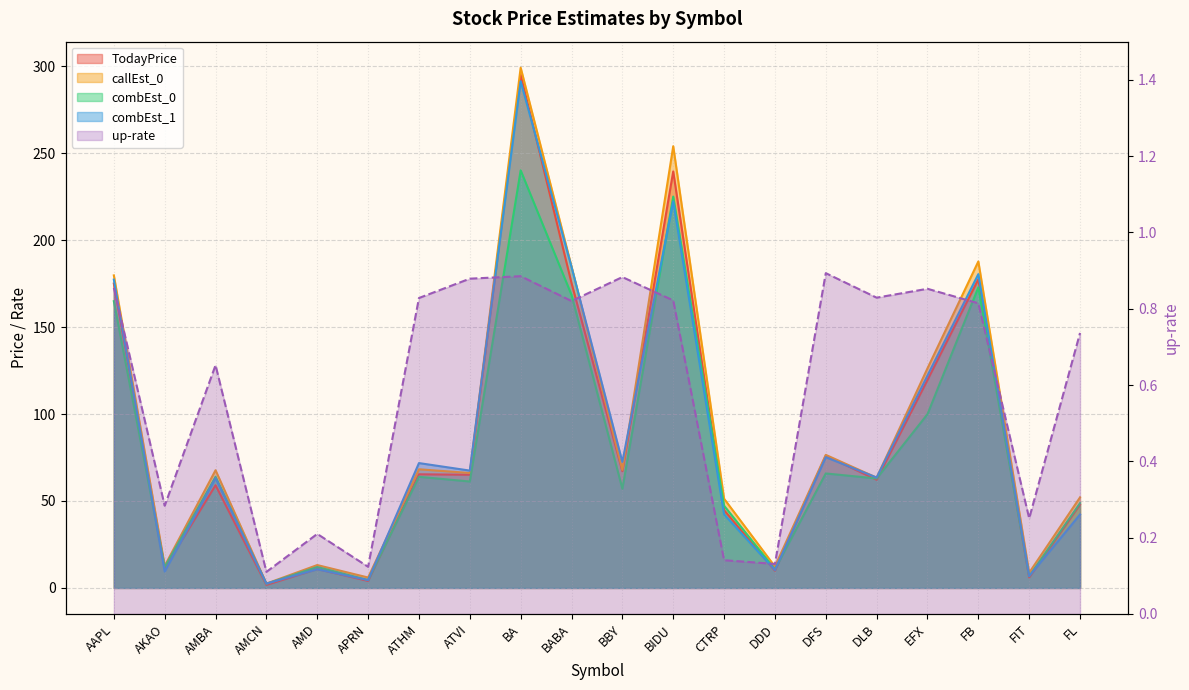

Reading left to right, extract all data points from this chart.

TodayPrice: 175.0	11.4	59.1	1.7	10.9	4.0	65.3	65.1	295.0	175.3	67.1	239.5	44.8	9.9	76.0	62.2	119.6	177.4	6.1	48.0
callEst_0: 179.7	12.7	67.7	2.5	13.2	6.0	68.2	66.1	299.1	184.8	67.9	254.0	51.3	12.3	76.5	63.4	126.3	187.7	8.8	52.1
combEst_0: 164.9	12.0	63.9	2.4	12.0	4.6	63.9	61.2	240.1	168.5	57.0	225.0	47.3	10.7	65.8	62.9	99.9	172.8	6.7	48.8
combEst_1: 177.3	9.4	63.1	2.5	10.7	4.5	71.8	67.5	291.3	184.6	72.5	222.3	42.3	10.3	75.2	63.5	122.2	180.5	6.8	42.3
up-rate: 0.9	0.3	0.7	0.1	0.2	0.1	0.8	0.9	0.9	0.8	0.9	0.8	0.1	0.1	0.9	0.8	0.9	0.8	0.3	0.7